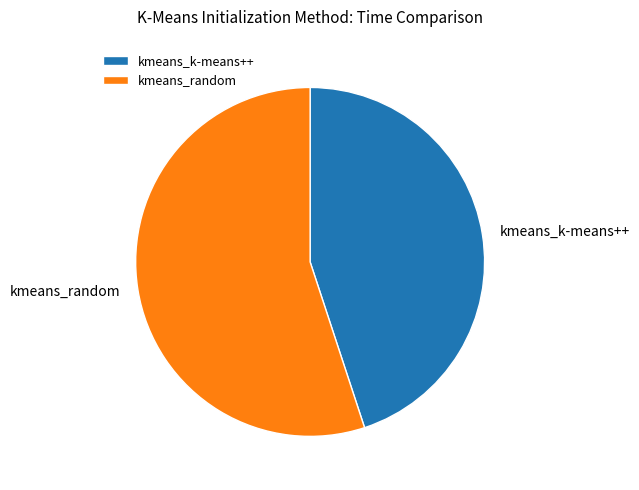

Is there any slice that represents more than half of the pie?

Yes